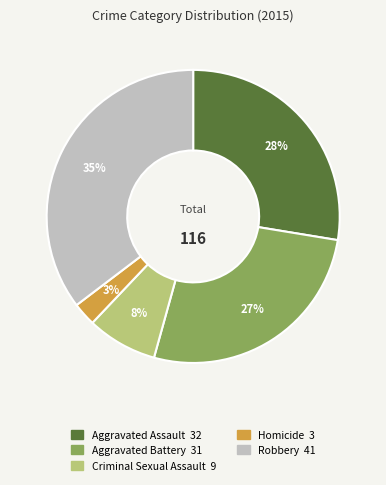

To the nearest percent, what is the average slice percentage?

20%